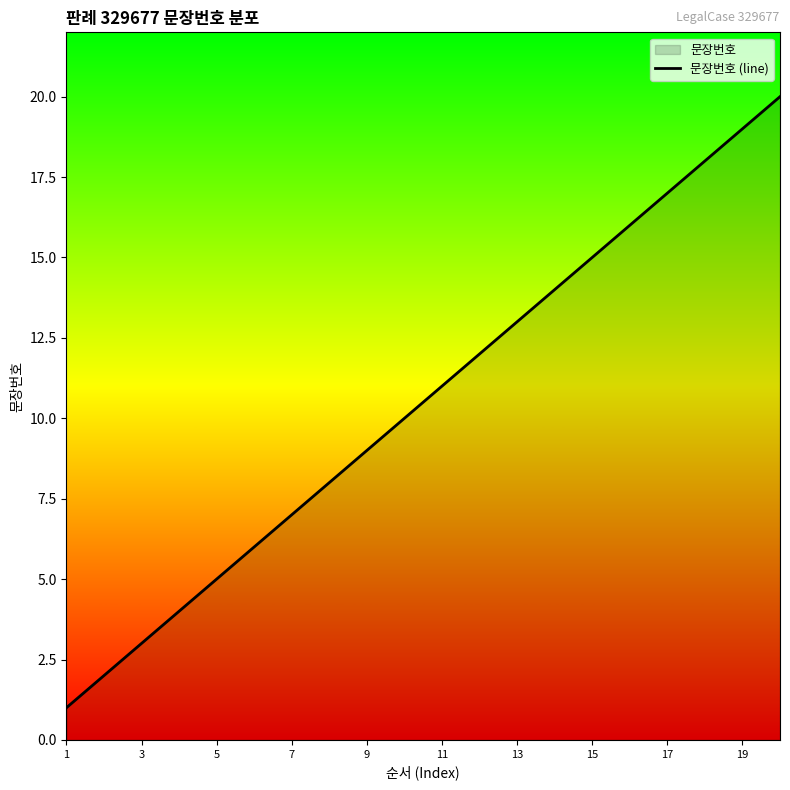

What is the approximate value at 17?

17